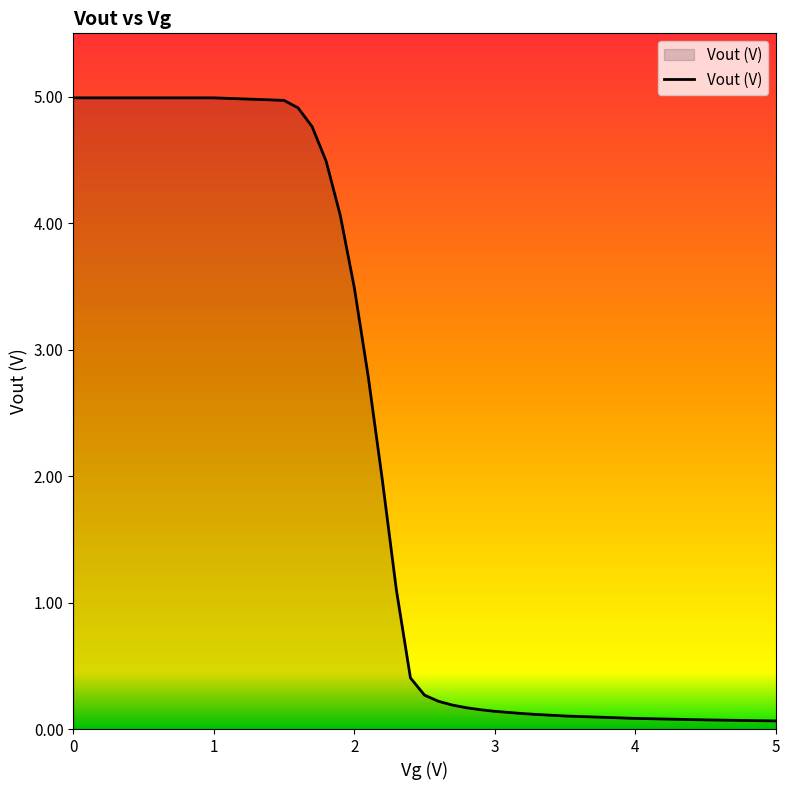

What is the maximum value shown in the chart?

5.0